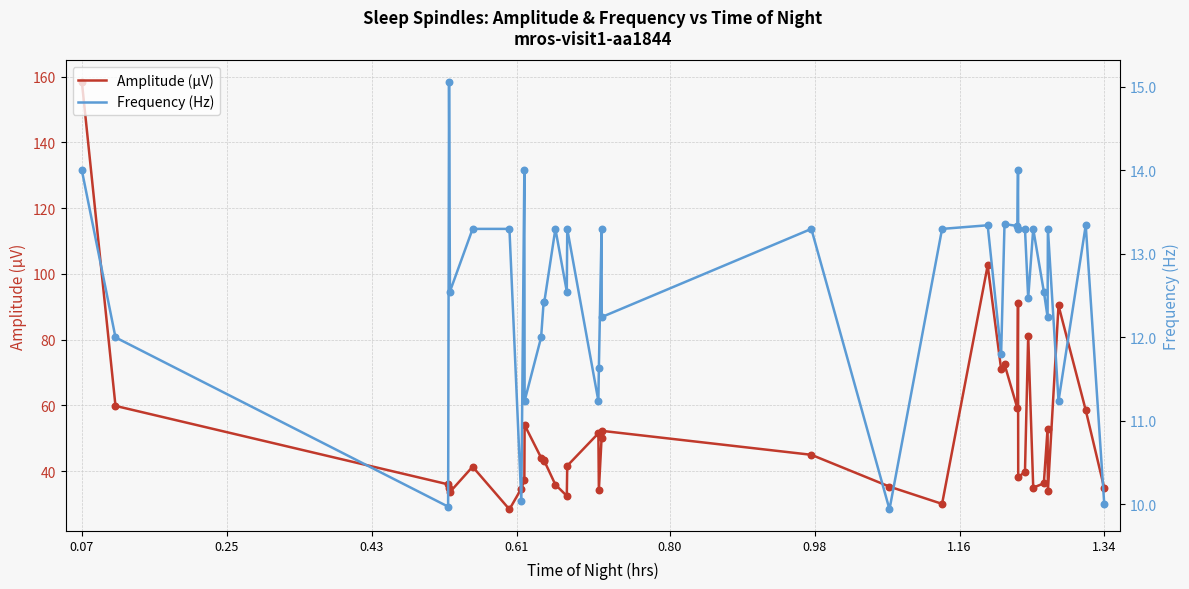

Which series reaches the maximum Y coordinate?

Amplitude (μV)